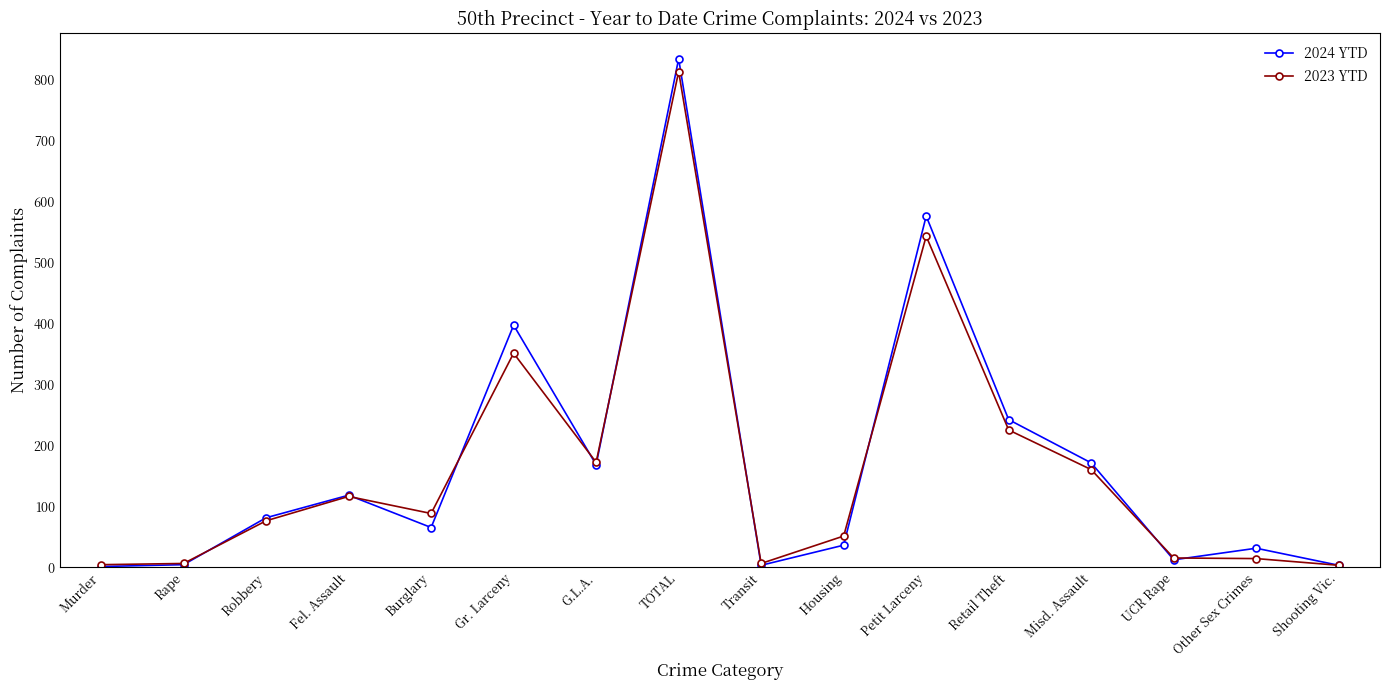

True or false: 2024 YTD and 2023 YTD cross at least once.

True